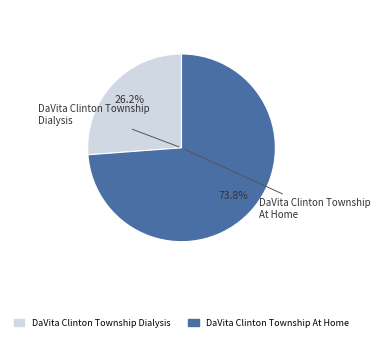

Which category has the biggest portion of the pie?

DaVita Clinton Township At Home